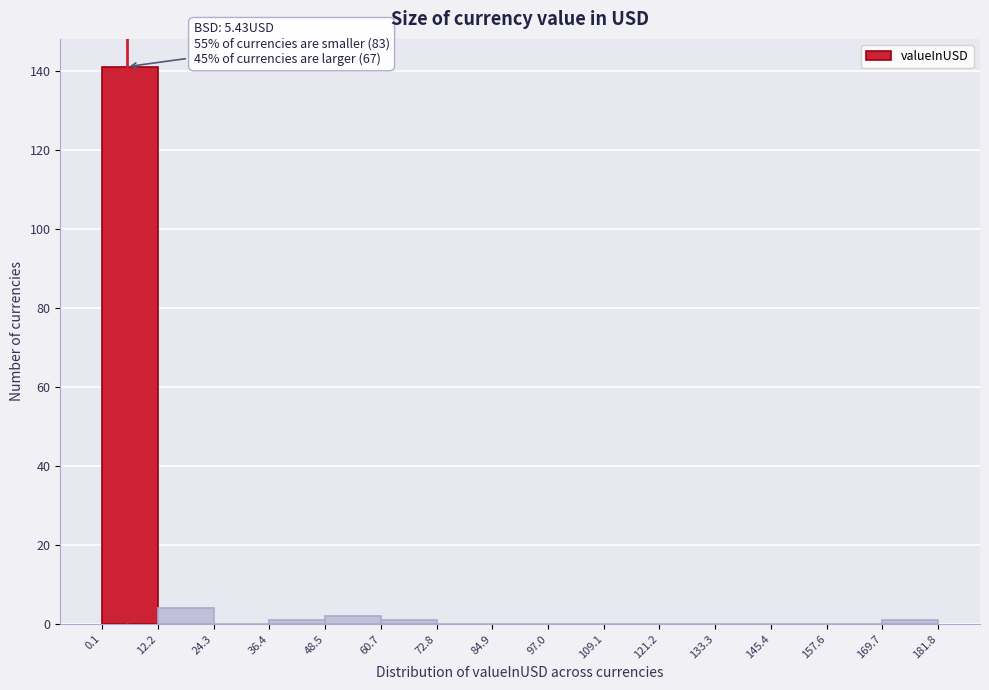

Which range on the x-axis has the tallest bar?

0.1 to 12.2